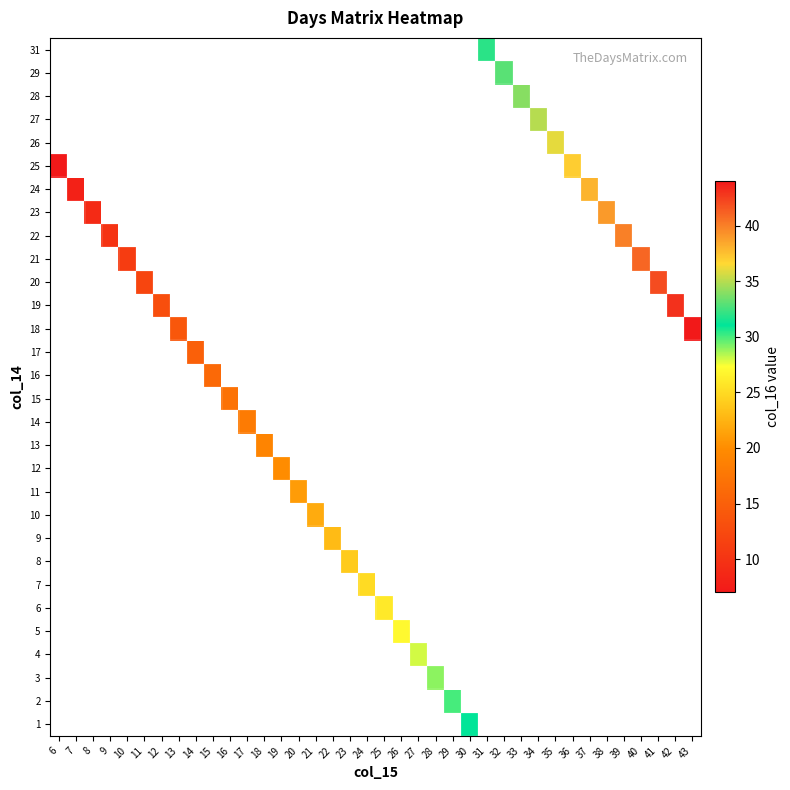

How many data points does each series have?

38